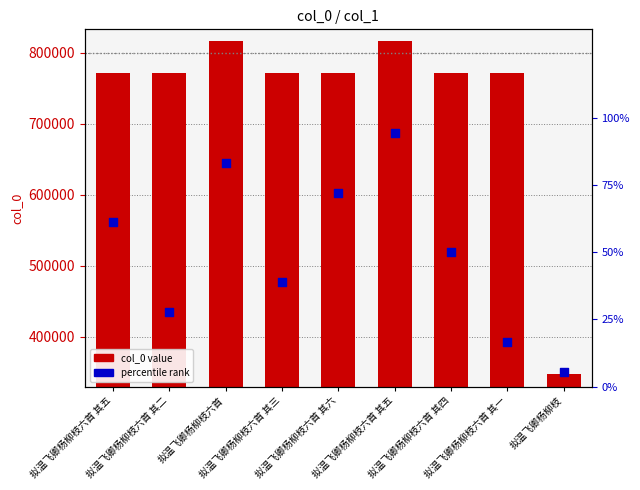

Which series has the widest spread of Y values?

col_0 value